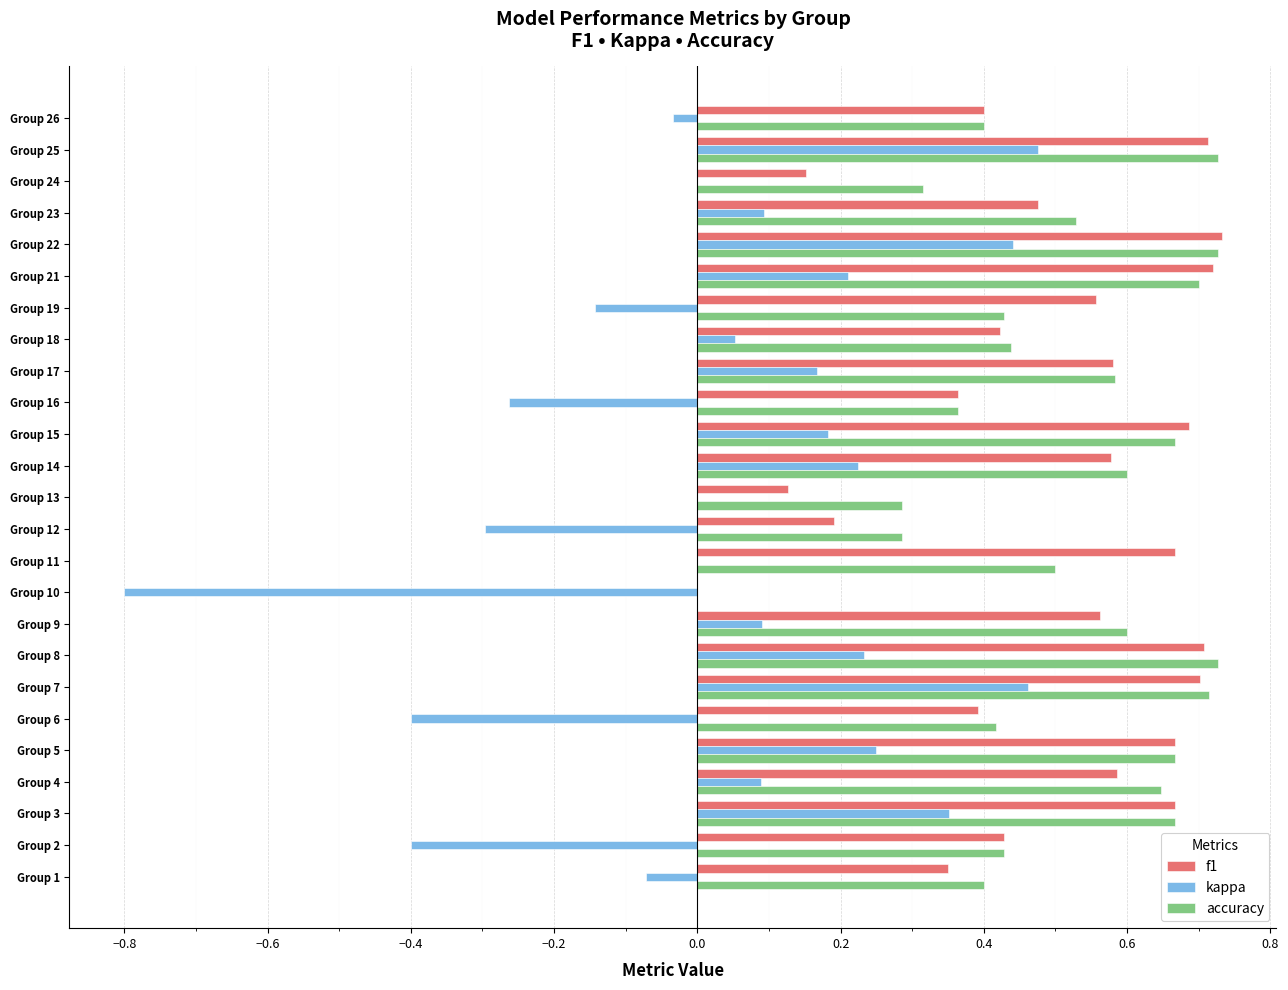

What is the sum of the accuracy values at Group 3 and Group 12?

1.0